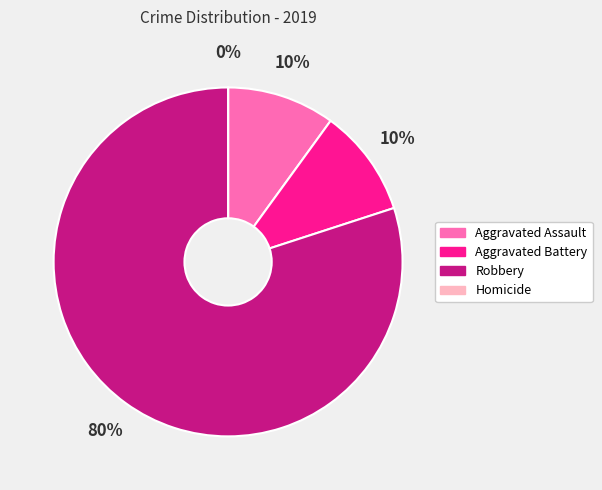

The Aggravated Assault slice represents 10% of the pie. True or false?

True